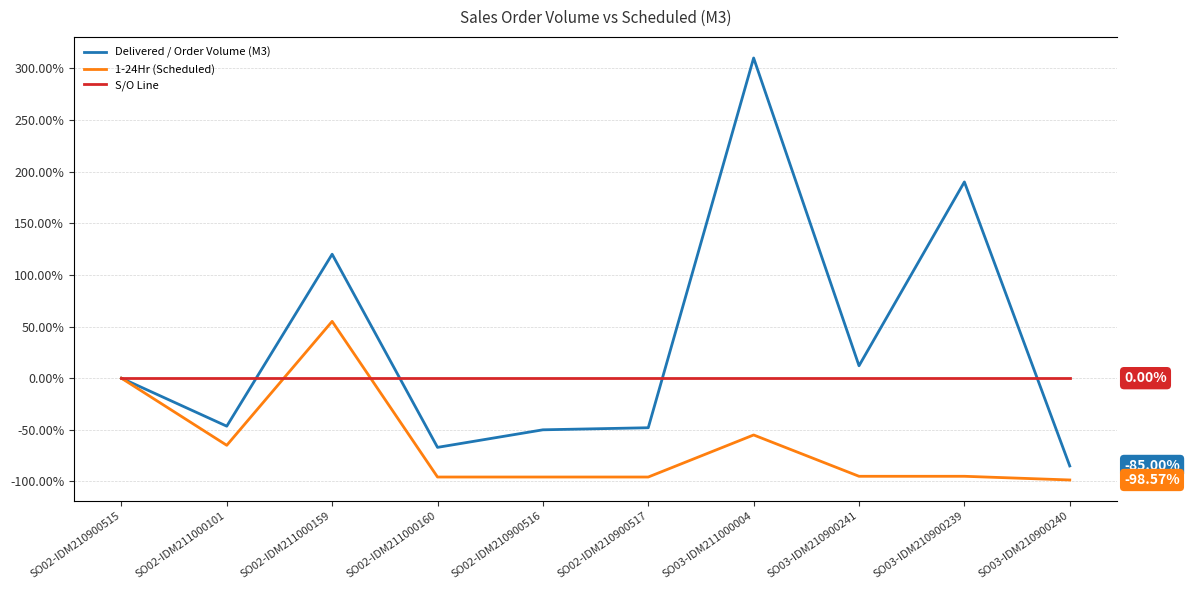

Reading left to right, transcribe all the data shown in this chart.

Delivered / Order Volume (M3): 0.0	-46.5	120.0	-67.0	-50.0	-48.0	310.0	12.0	190.0	-85.0
1-24Hr (Scheduled): 0.0	-65.0	55.0	-95.7	-95.7	-95.7	-55.0	-95.0	-95.0	-98.6
S/O Line: 0.0	0.0	0.0	0.0	0.0	0.0	0.0	0.0	0.0	0.0